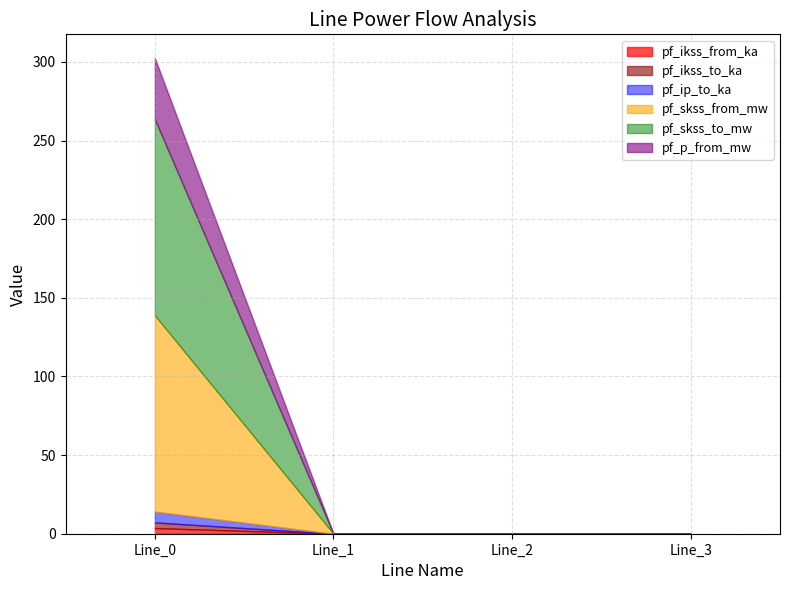

True or false: pf_p_from_mw and pf_skss_to_mw intersect in this chart.

False